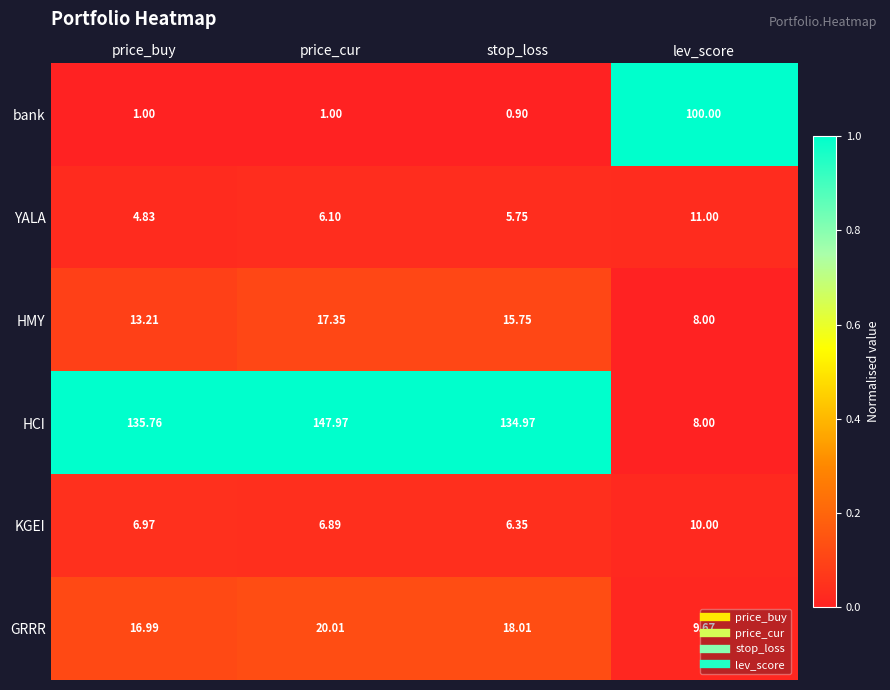

Which series has the largest range (max minus min)?

HCI